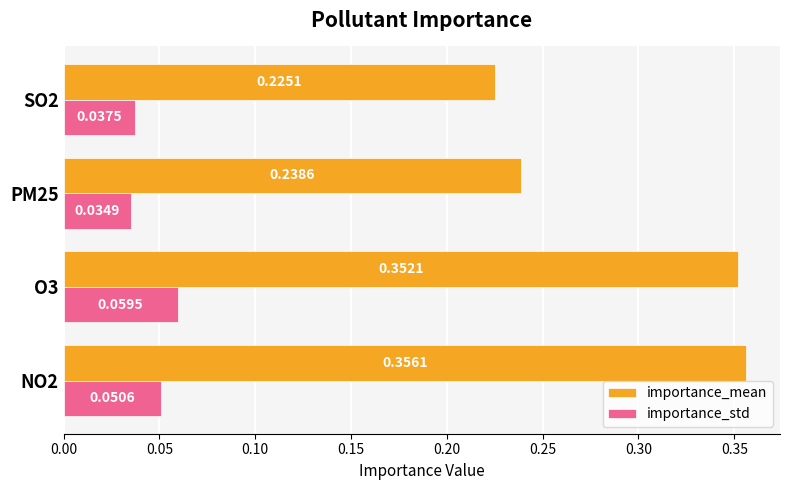

Which series has the largest range (max minus min)?

importance_mean